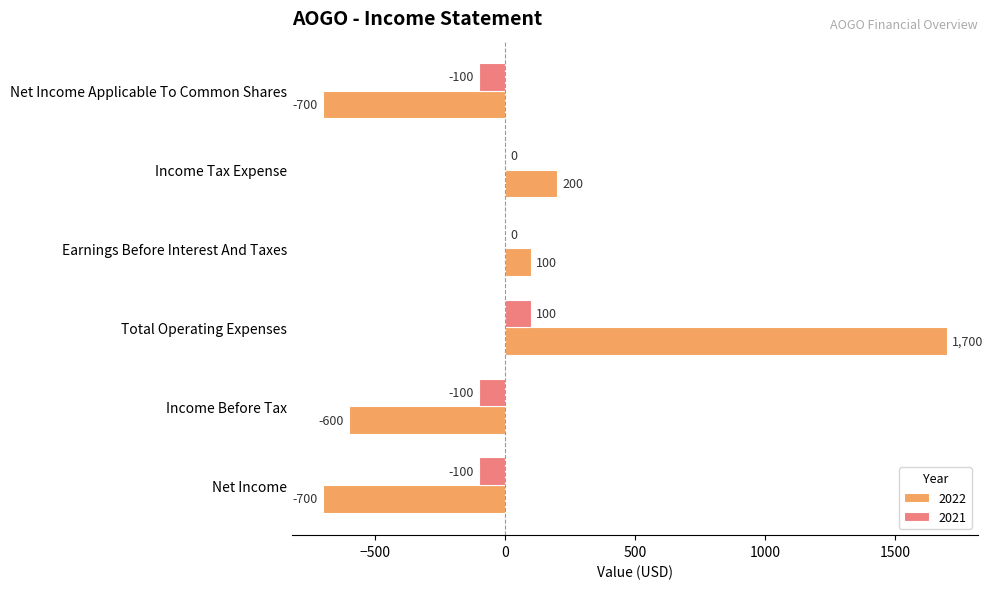

What is the greatest value displayed?

1700